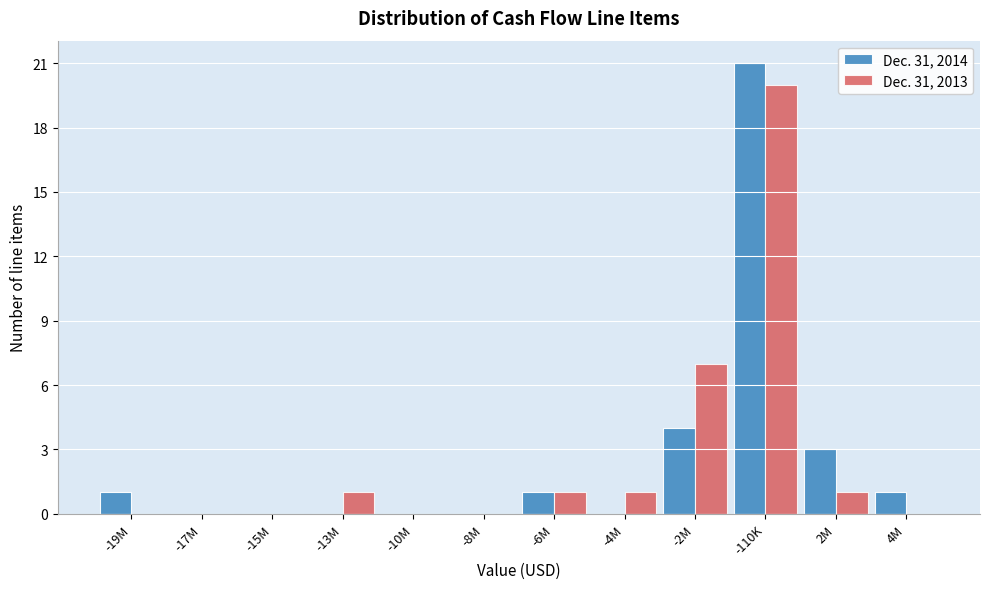

Reading left to right, list all the values displayed in this chart.

Dec. 31, 2014: -19M=1	-17M=0	-15M=0	-13M=0	-10M=0	-8M=0	-6M=1	-4M=0	-2M=4	-110K=21	2M=3	4M=1
Dec. 31, 2013: -19M=0	-17M=0	-15M=0	-13M=1	-10M=0	-8M=0	-6M=1	-4M=1	-2M=7	-110K=20	2M=1	4M=0